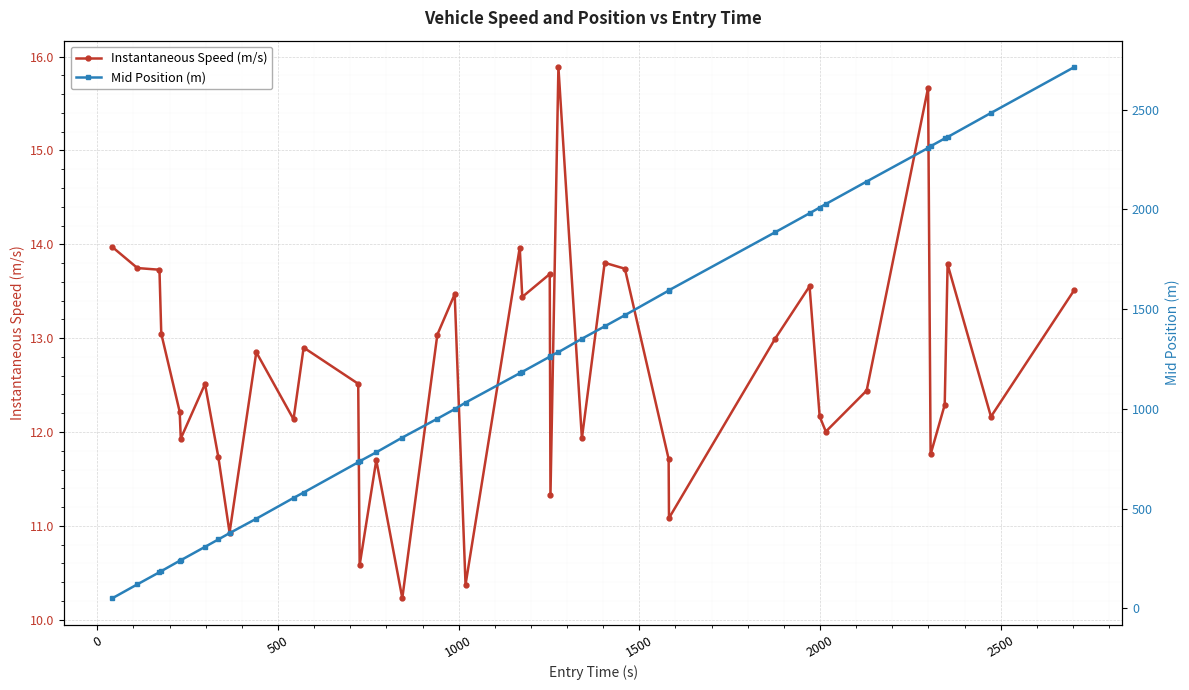

What is the highest value of the Instantaneous Speed (m/s) series?

15.9